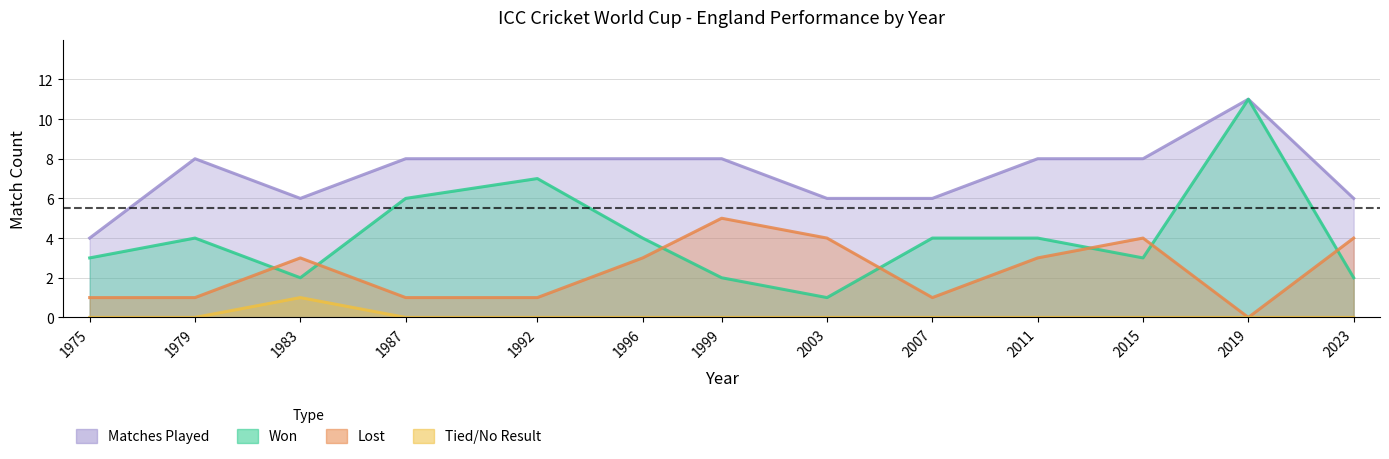

How many values in the Lost series exceed 3?

4